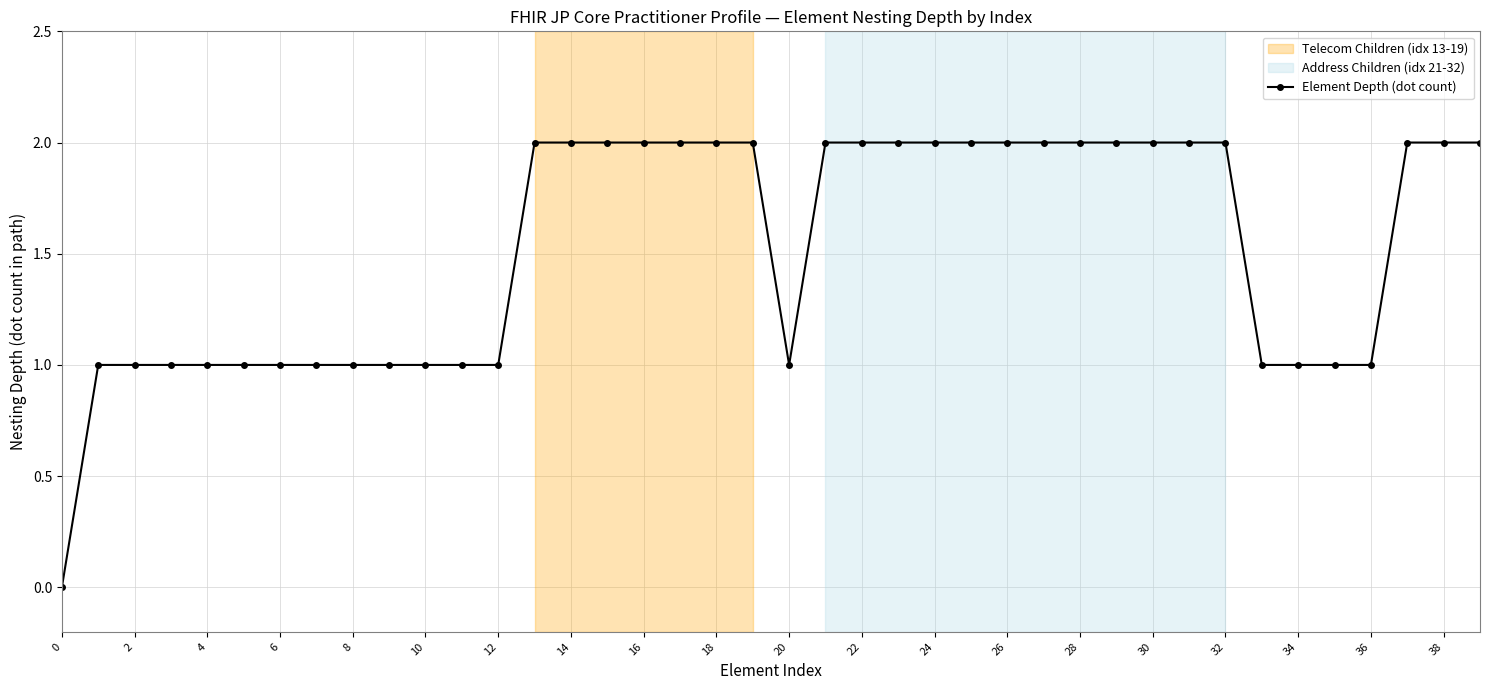

How many values are between 1 and 2?

39